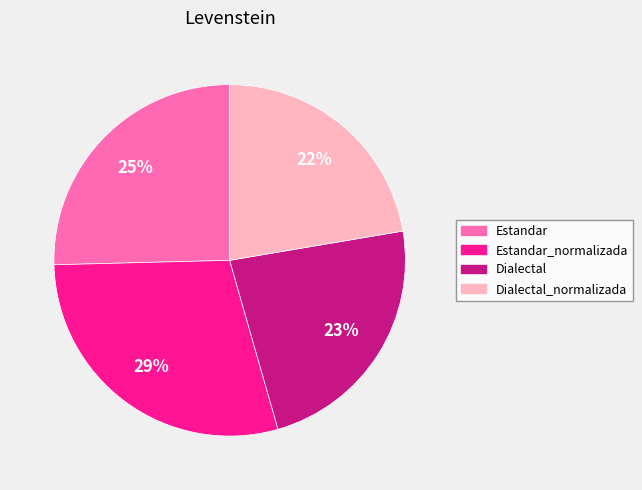

How many segments does this pie chart have?

4